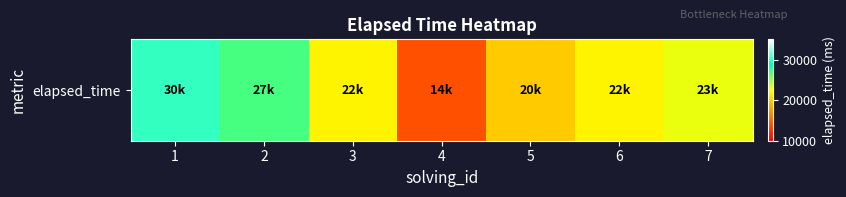

Rank the categories by value from highest to lowest.

1, 2, 7, 3, 6, 5, 4